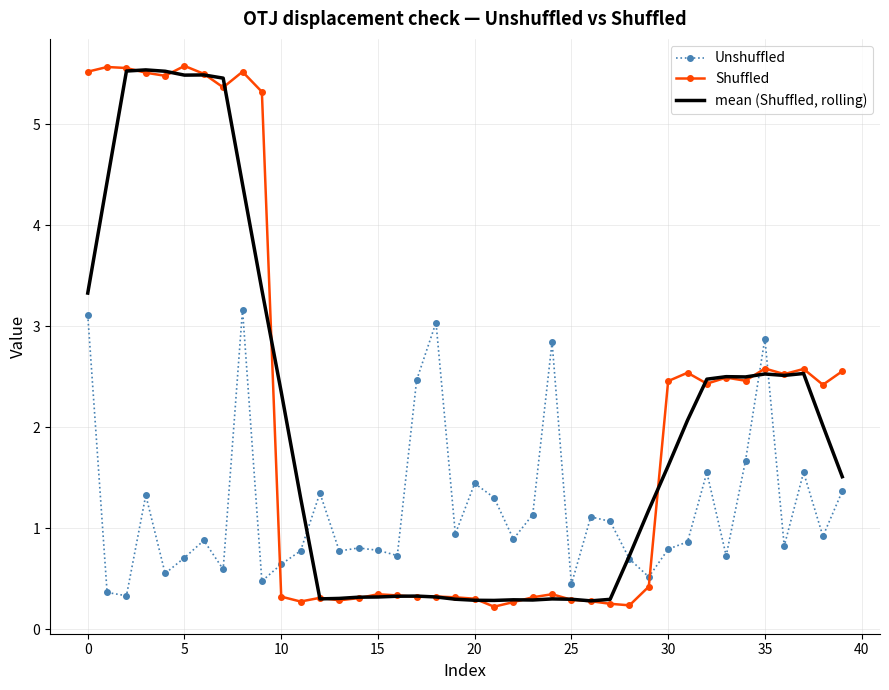

What are all the series names shown in the legend?

Unshuffled, Shuffled, mean (Shuffled, rolling)